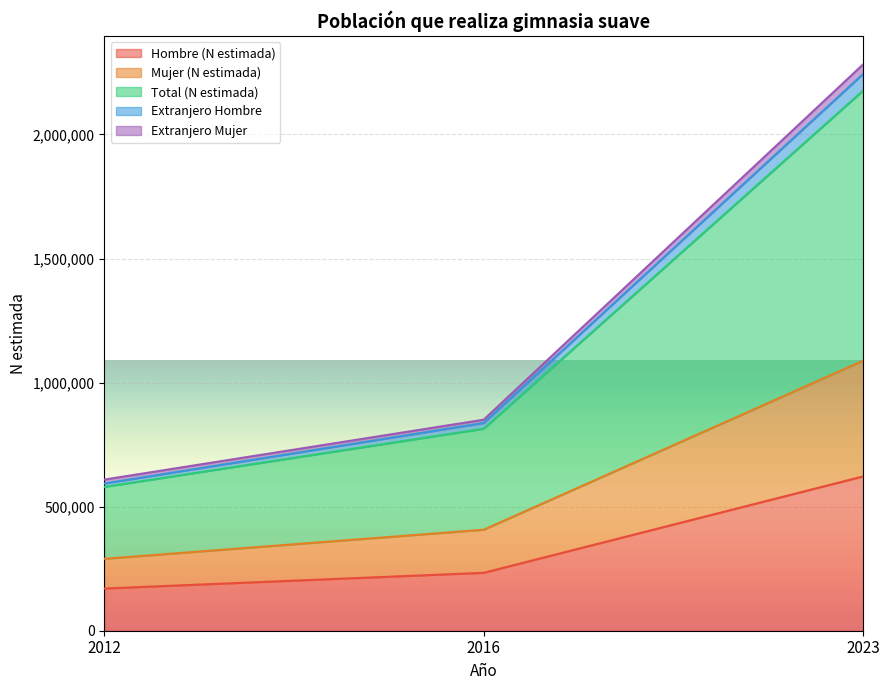

True or false: Total (N estimada) has a value of 183160 at 2012.

False